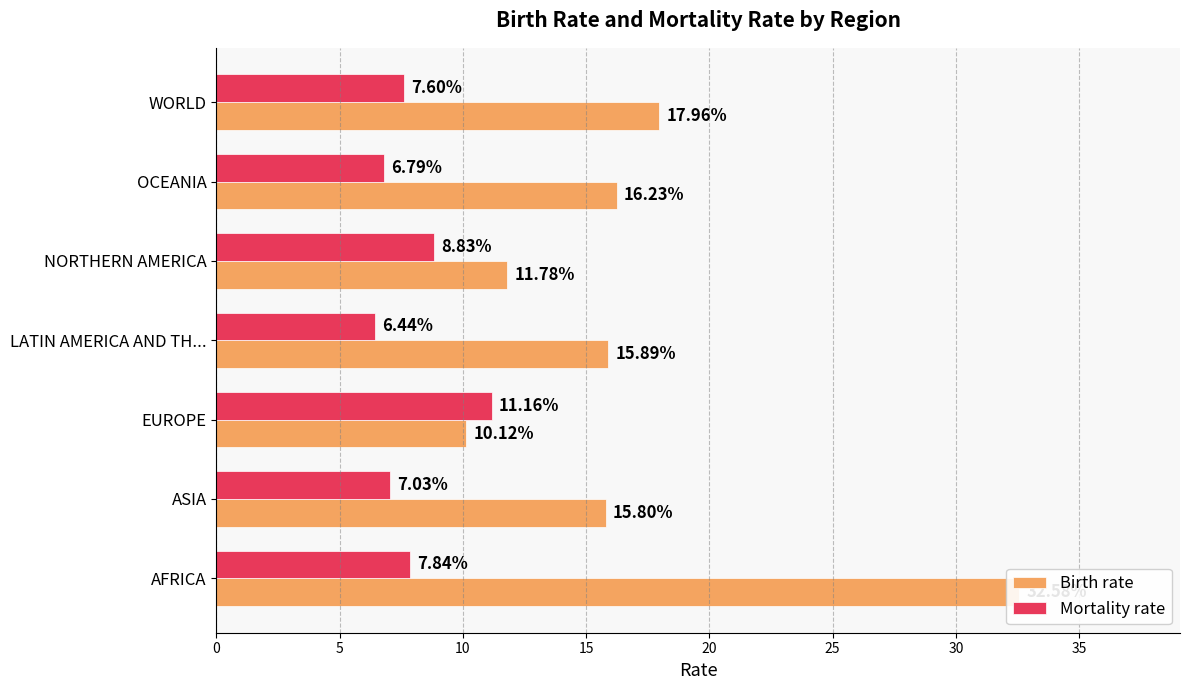

What is the sum of all Mortality rate values?

55.7